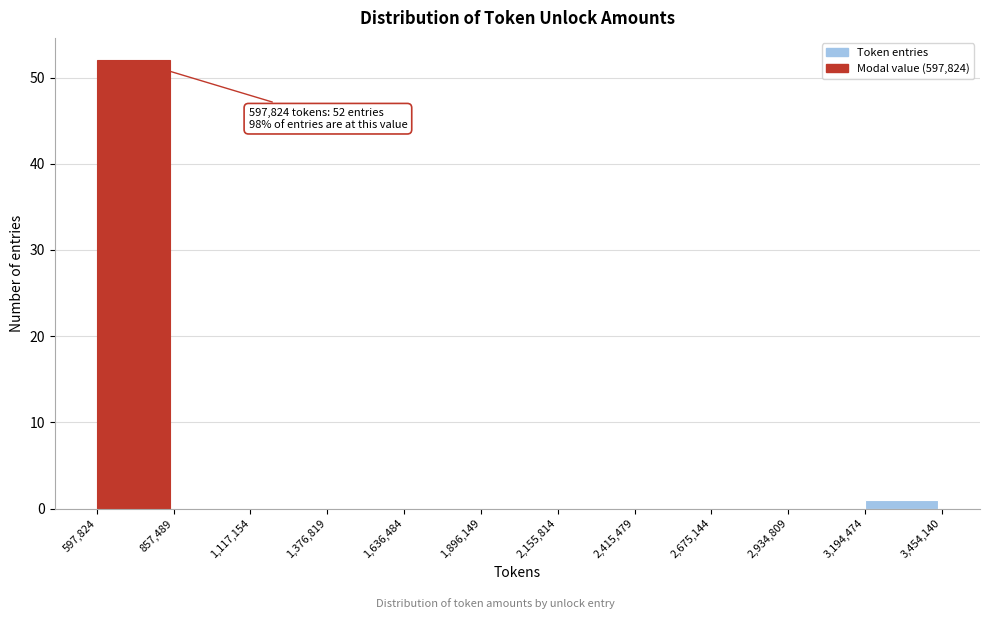

Over which range of the x-axis is the bar tallest?

597,824 to 857,489